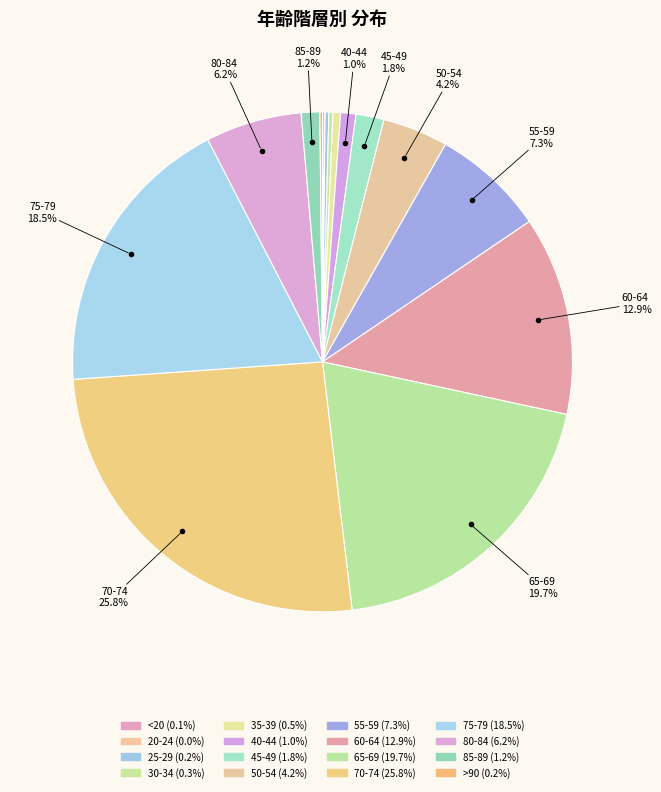

Which category has the smallest portion of the pie?

20-24